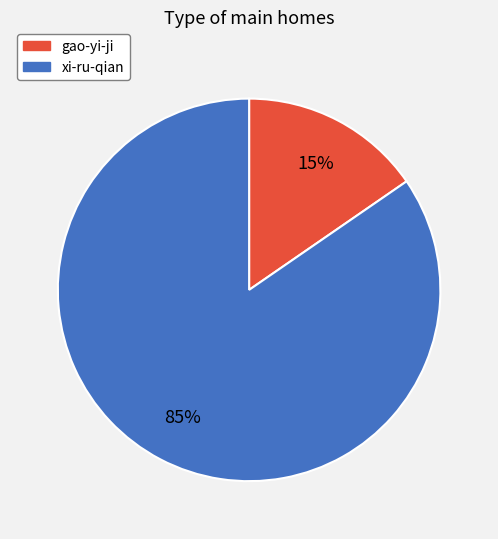

To the nearest percent, what is the average slice percentage?

50%